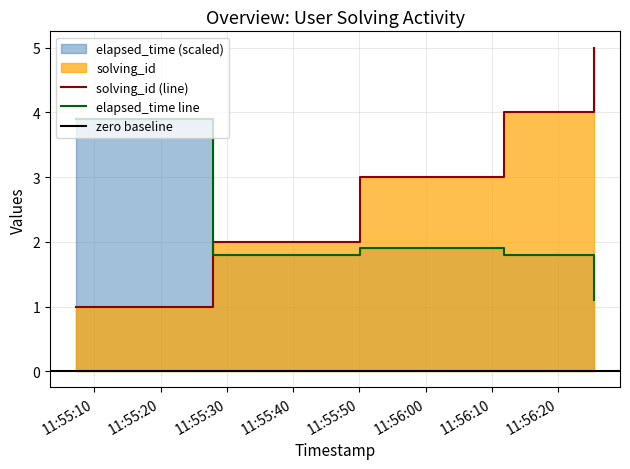

What is the average value of the elapsed_time series?

2.1